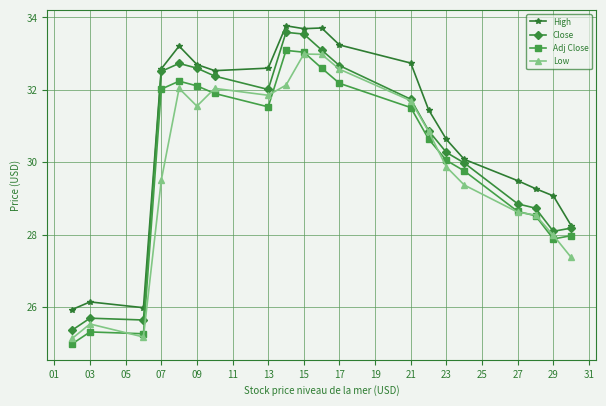

How many categories are shown in the chart?

20